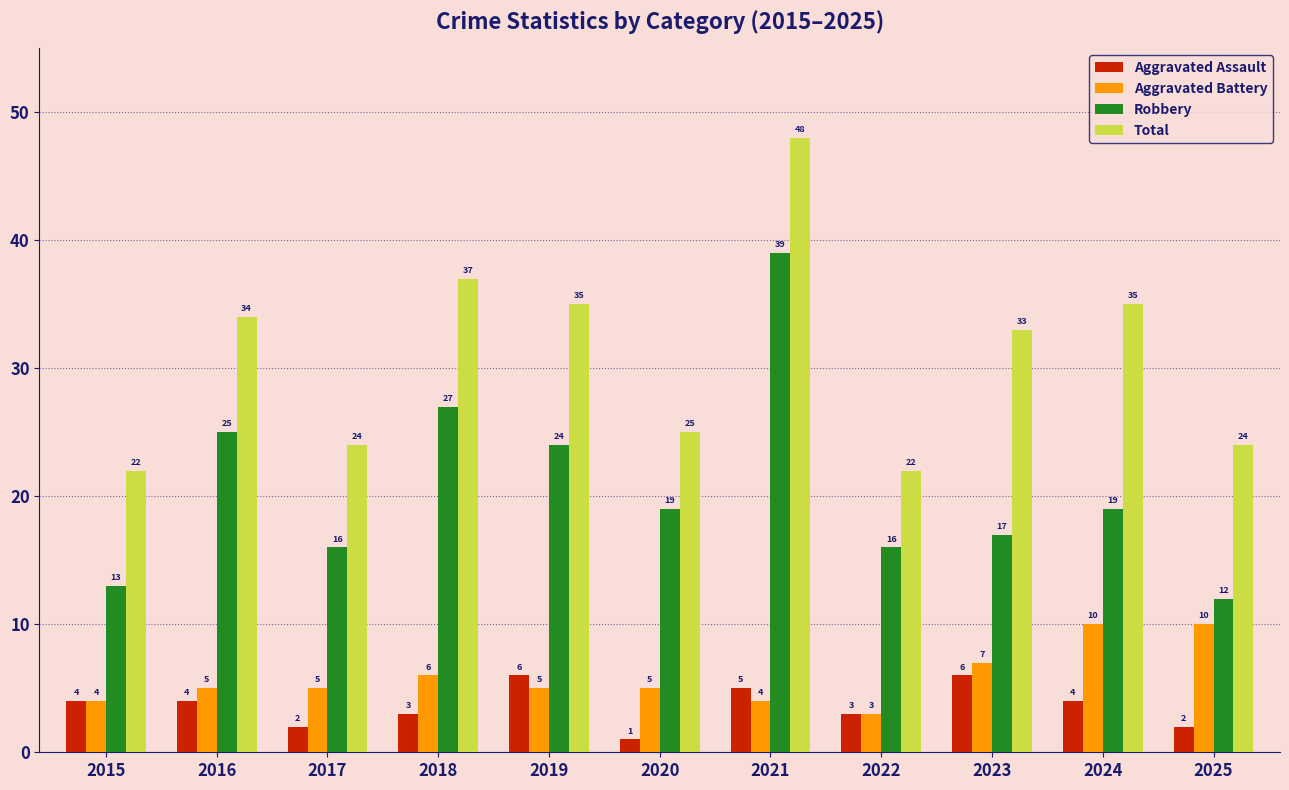

Reading left to right, what are all the values shown in this chart?

Aggravated Assault: 4	4	2	3	6	1	5	3	6	4	2
Aggravated Battery: 4	5	5	6	5	5	4	3	7	10	10
Robbery: 13	25	16	27	24	19	39	16	17	19	12
Total: 22	34	24	37	35	25	48	22	33	35	24